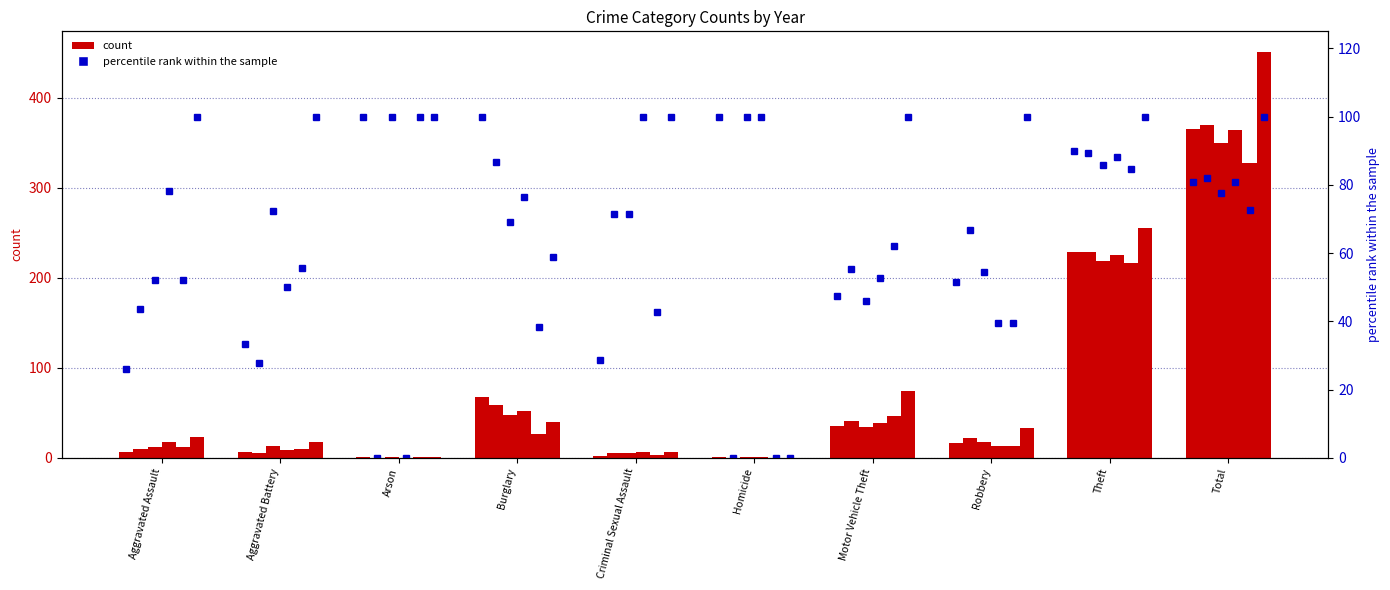

Which label corresponds to the largest value in the chart?

Total